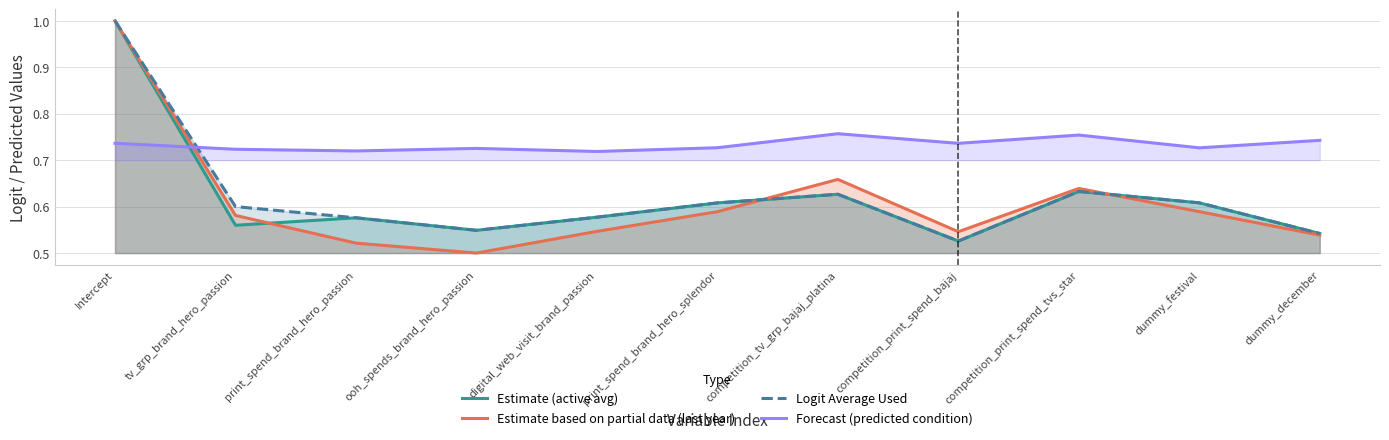

At how many categories does at least one series exceed 0?

11